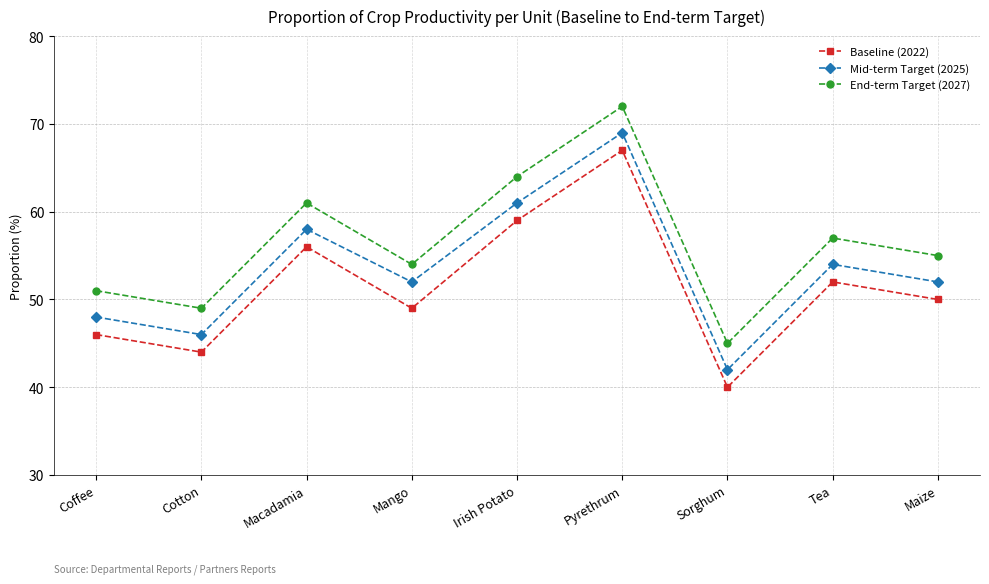

True or false: Baseline (2022) has a value of 108 at Pyrethrum.

False